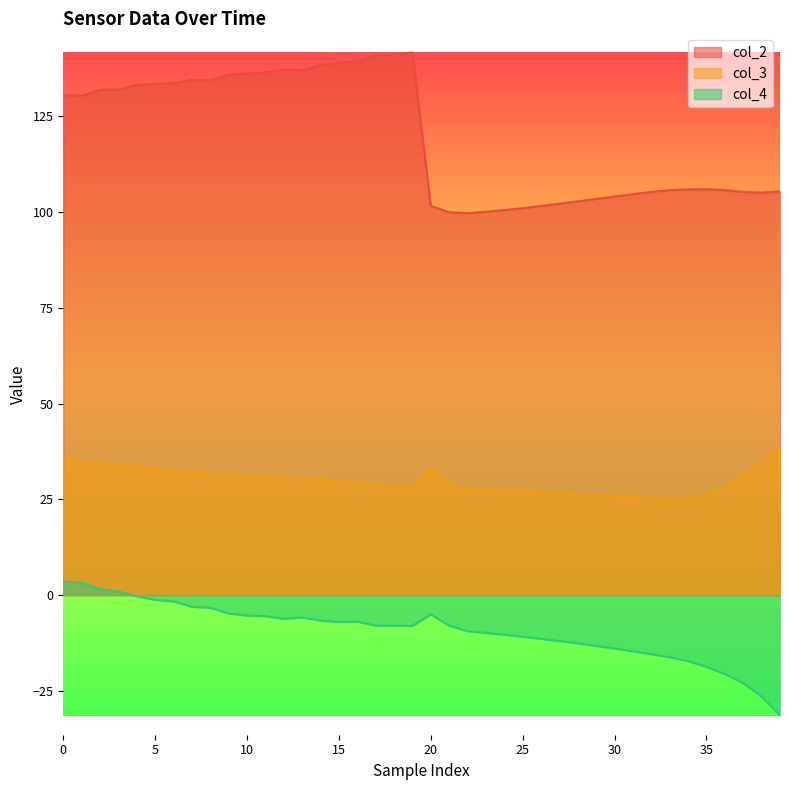

Reading left to right, transcribe all the data shown in this chart.

col_2: 130.5	130.3	131.9	132.0	133.1	133.5	133.6	134.5	134.4	135.9	136.1	136.4	137.2	137.0	138.4	139.0	139.3	140.9	141.2	141.6	101.6	99.9	99.7	100.1	100.5	101.0	101.6	102.2	102.8	103.4	104.0	104.6	105.3	105.7	105.9	105.9	105.7	105.2	105.1	105.4
col_3: 35.8	34.8	34.7	33.7	33.9	32.9	32.7	32.0	31.4	31.7	31.0	31.0	30.5	30.1	30.5	29.6	29.3	28.9	28.4	28.3	32.9	29.2	27.7	27.5	27.3	27.2	27.0	26.7	26.4	26.1	25.8	25.6	25.3	25.0	25.2	26.3	28.4	31.1	34.5	38.3
col_4: 3.6	3.3	1.6	1.0	-0.3	-1.3	-1.6	-3.1	-3.3	-4.8	-5.3	-5.5	-6.2	-5.8	-6.6	-7.0	-6.9	-8.0	-8.0	-8.0	-5.0	-8.0	-9.4	-9.9	-10.3	-10.9	-11.4	-12.0	-12.6	-13.2	-13.9	-14.7	-15.4	-16.2	-17.2	-18.7	-20.6	-23.0	-26.5	-31.4